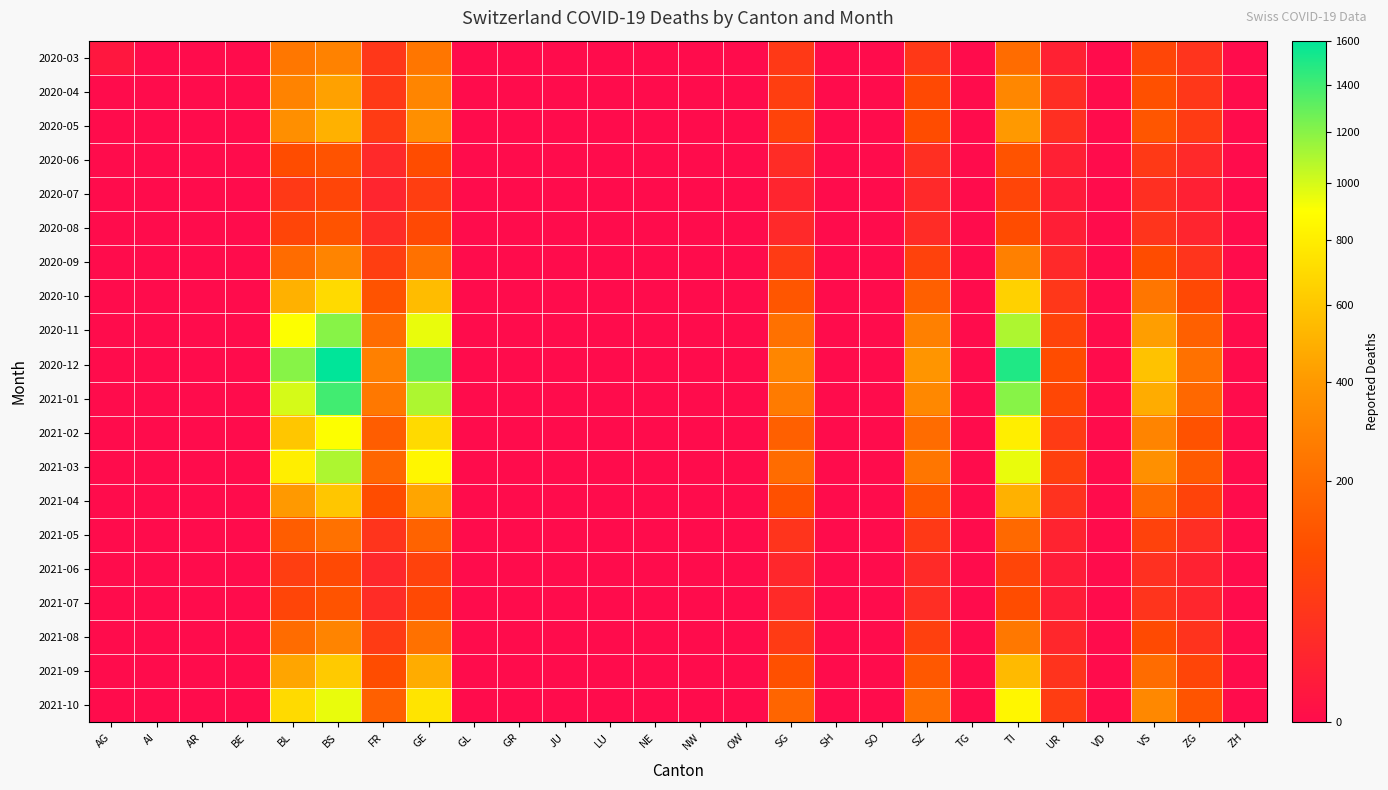

Which series has the largest total across all categories?

2020-12